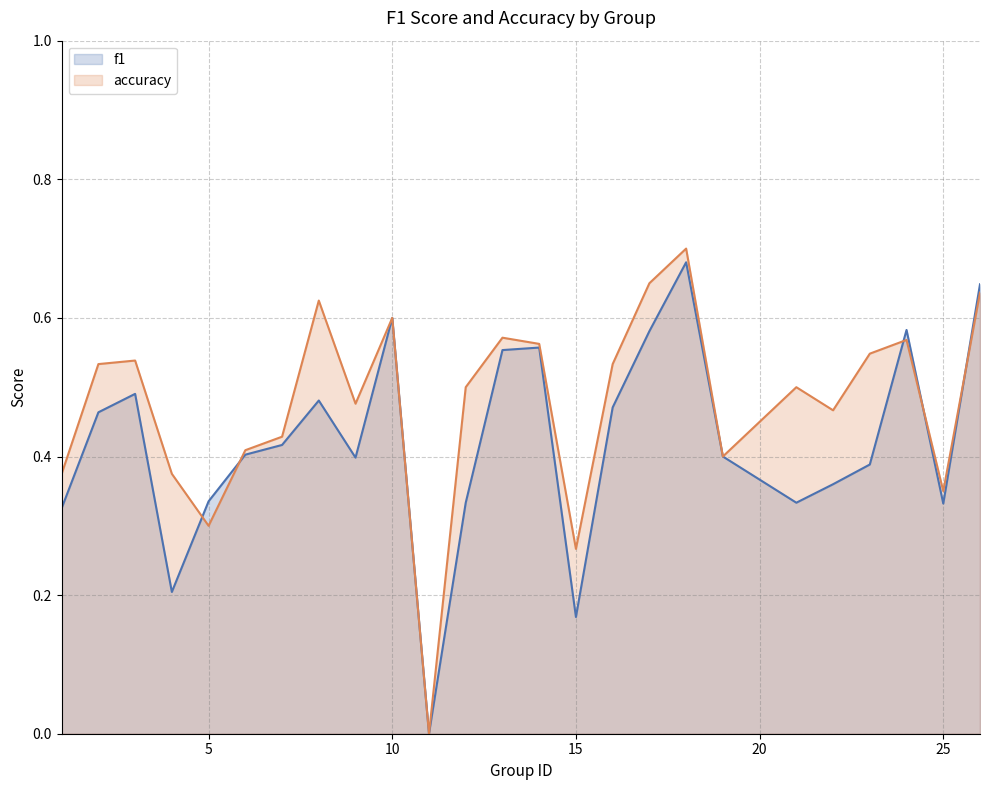

Rank the series by their average value, from highest to lowest.

accuracy, f1